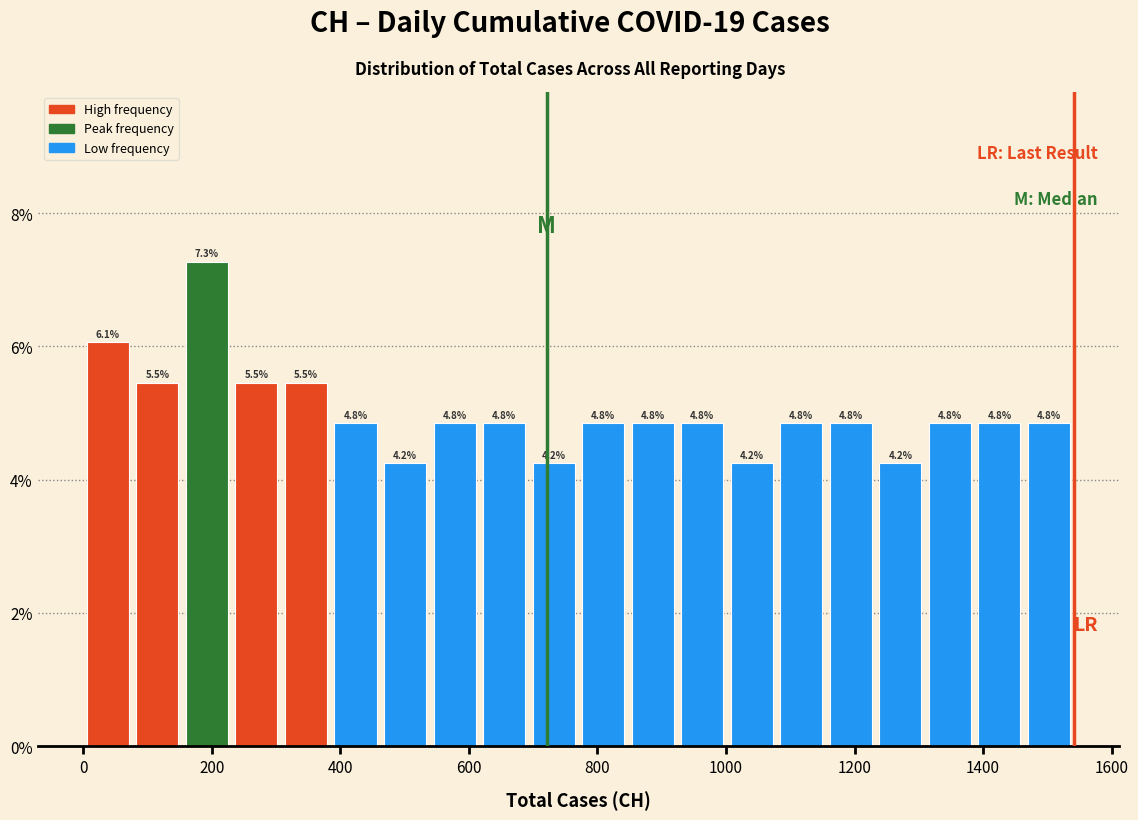

Around what value on the x-axis is the tallest bar? Give the approximate position of its centre, as read against the axis.

200